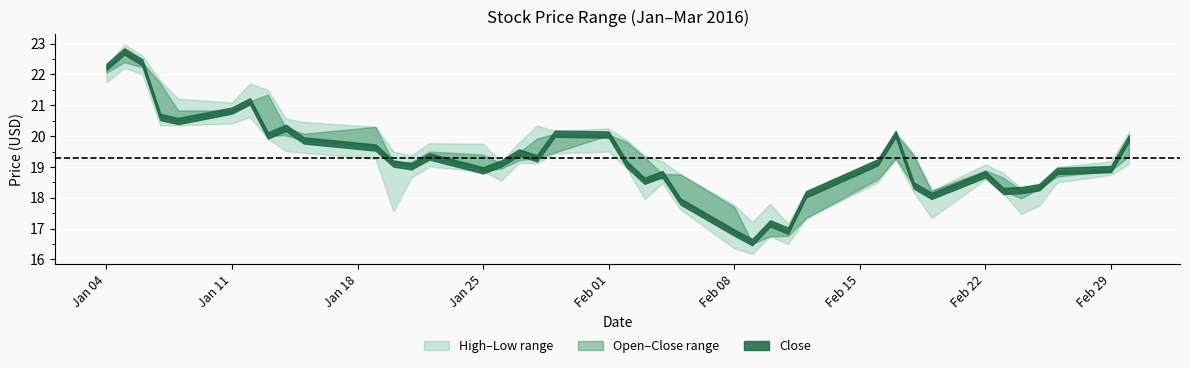

What is the highest value of the Low series?

22.2